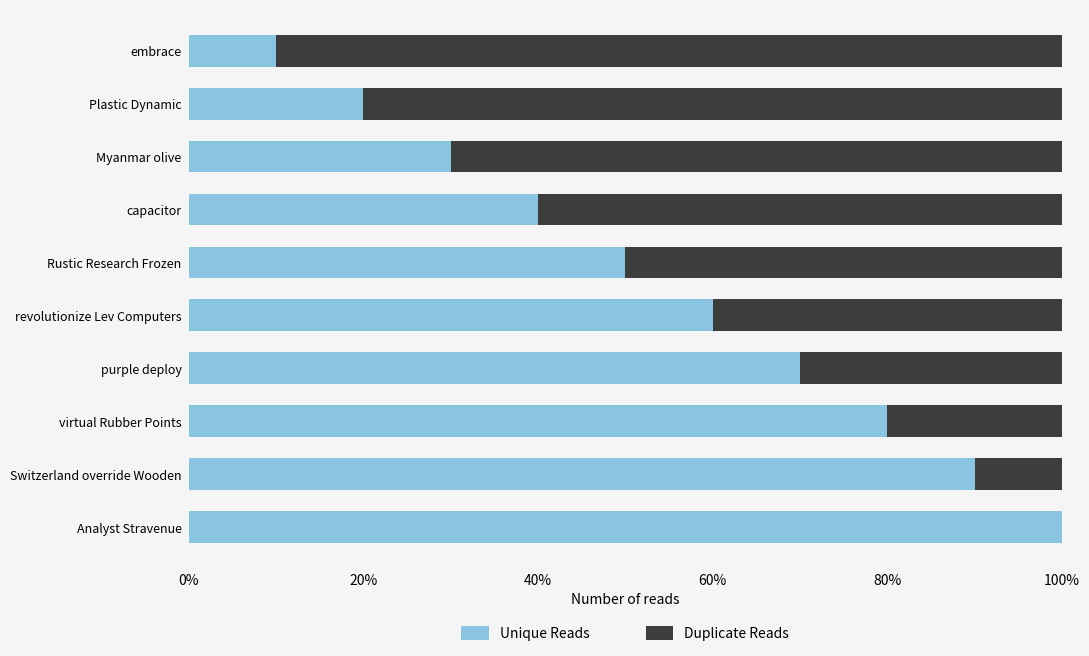

Which category has the highest value in the Unique Reads series?

Analyst Stravenue